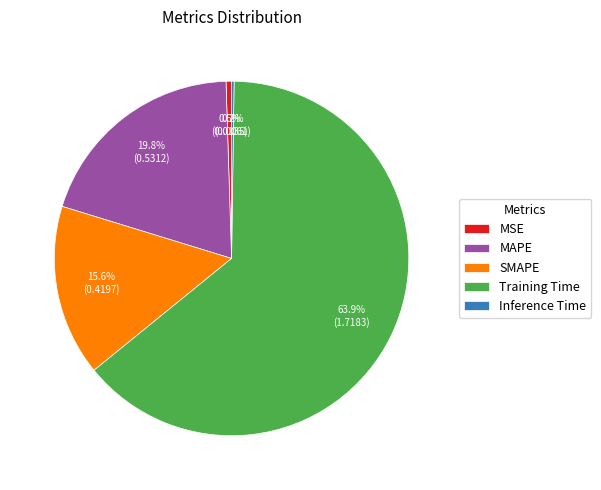

Does Training Time account for over 50% of the chart?

Yes